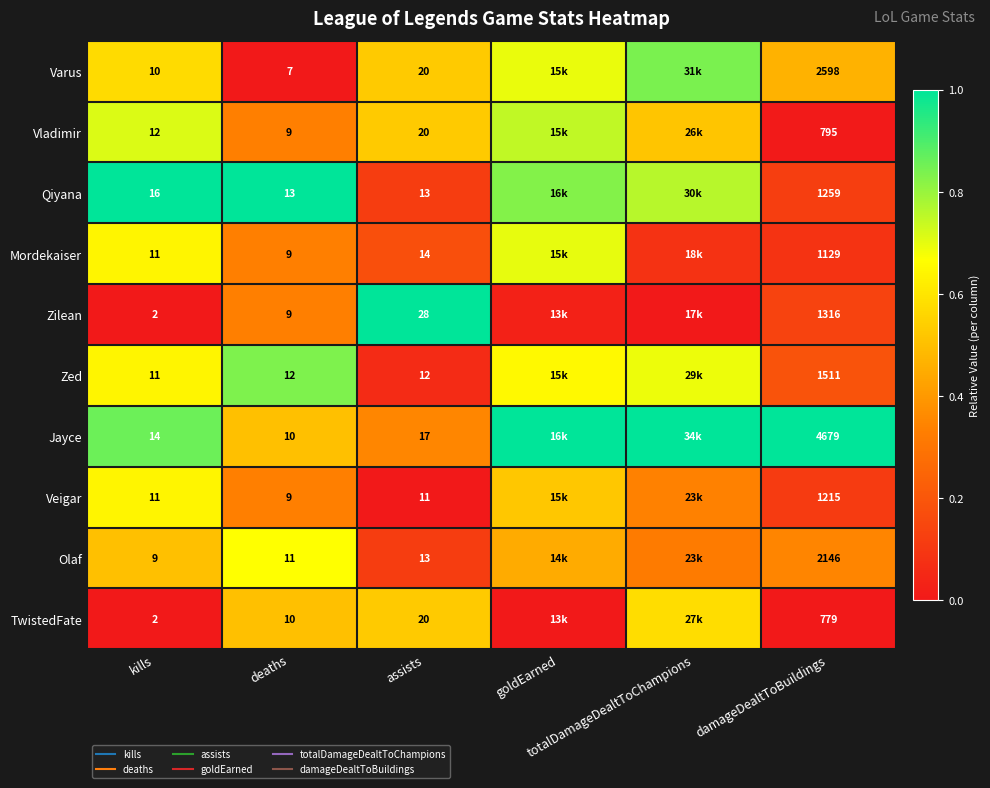

Rank the series at damageDealtToBuildings from highest to lowest value.

Jayce, Varus, Olaf, Zed, Zilean, Qiyana, Veigar, Mordekaiser, Vladimir, TwistedFate